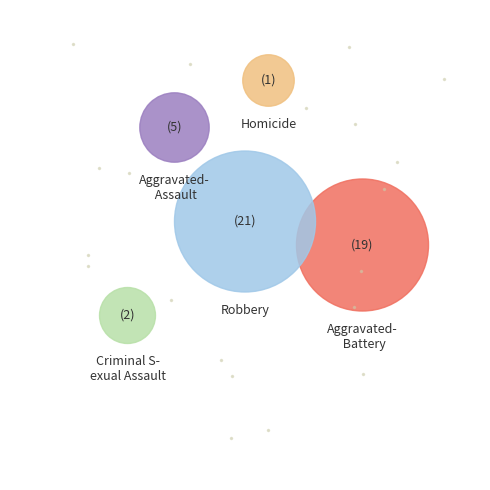

True or false: Robbery accounts for 44% of the total.

True